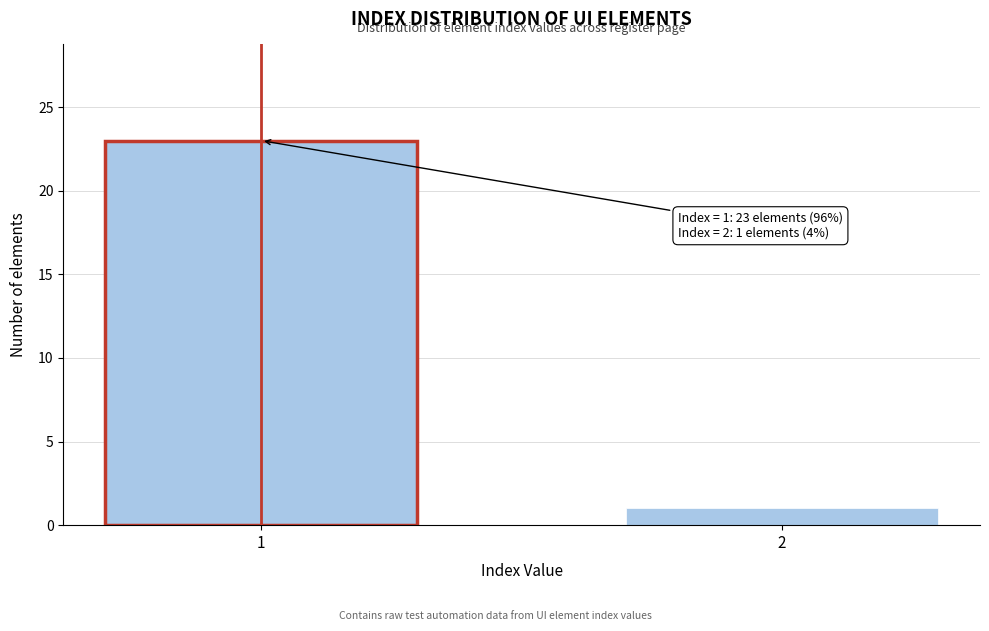

Reading left to right, transcribe all the data shown in this chart.

1=23	2=1